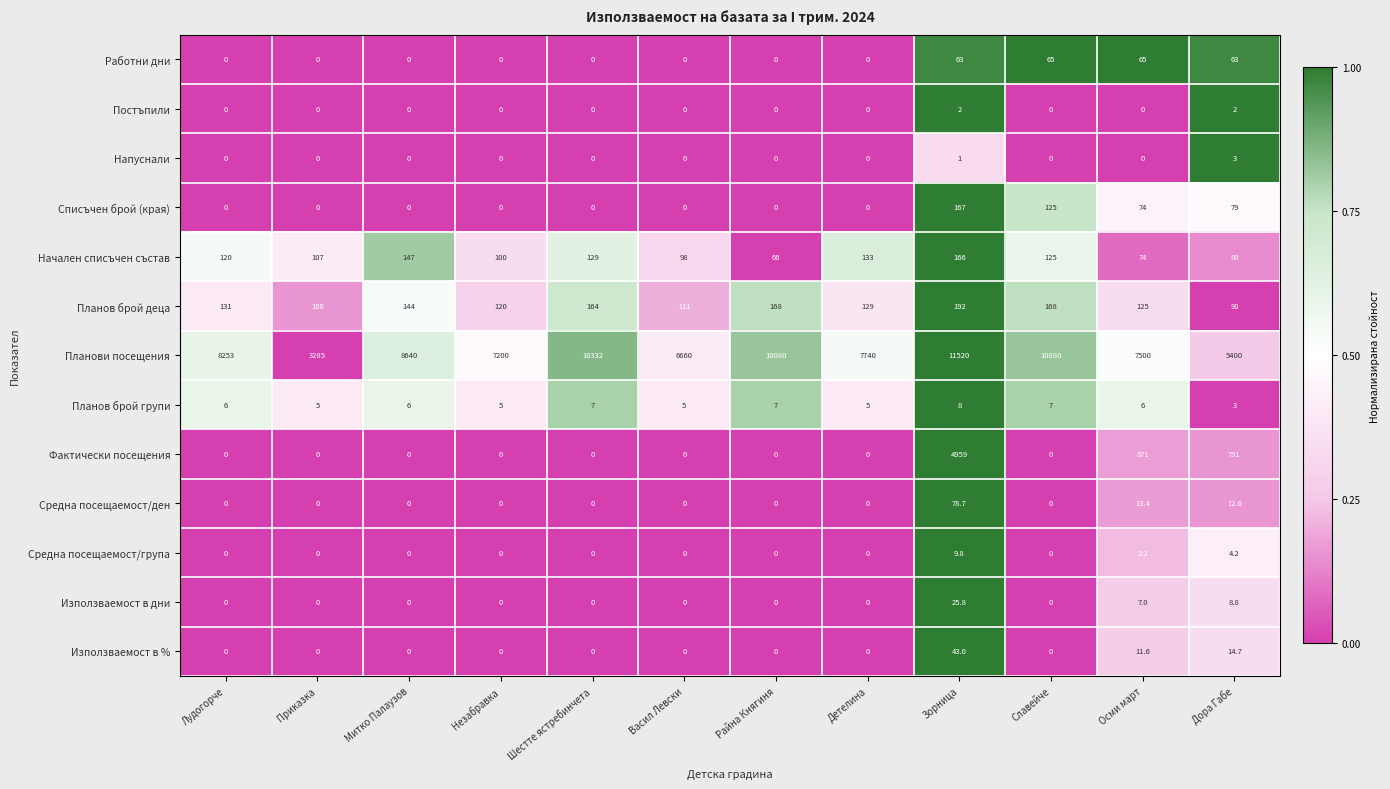

How many distinct data groups are displayed?

13